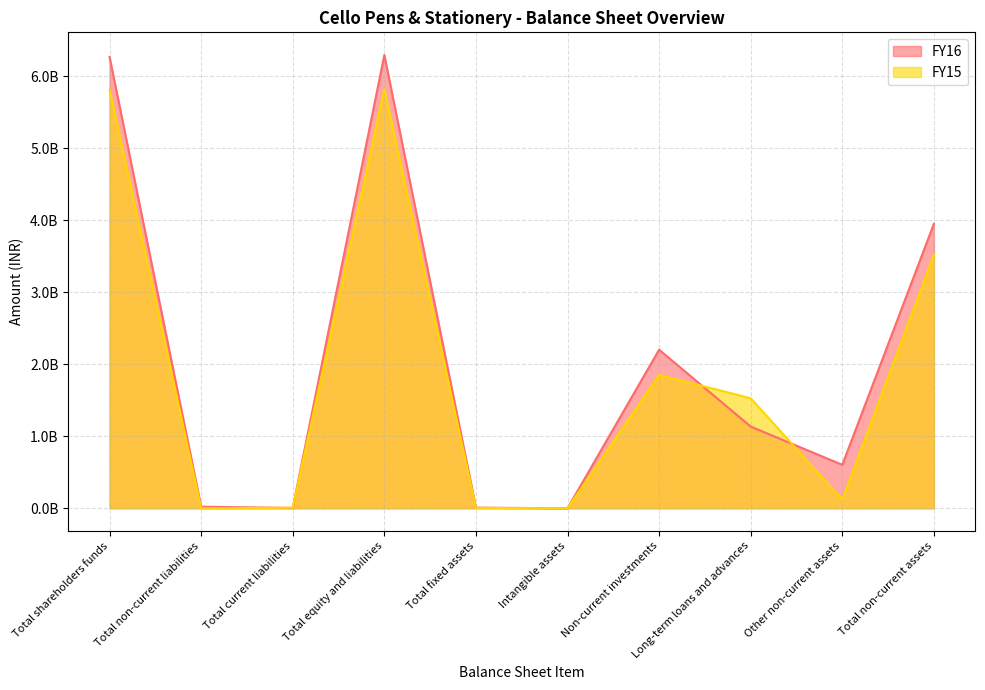

Between Total current liabilities and Other non-current assets, which series saw the biggest shift?

FY16